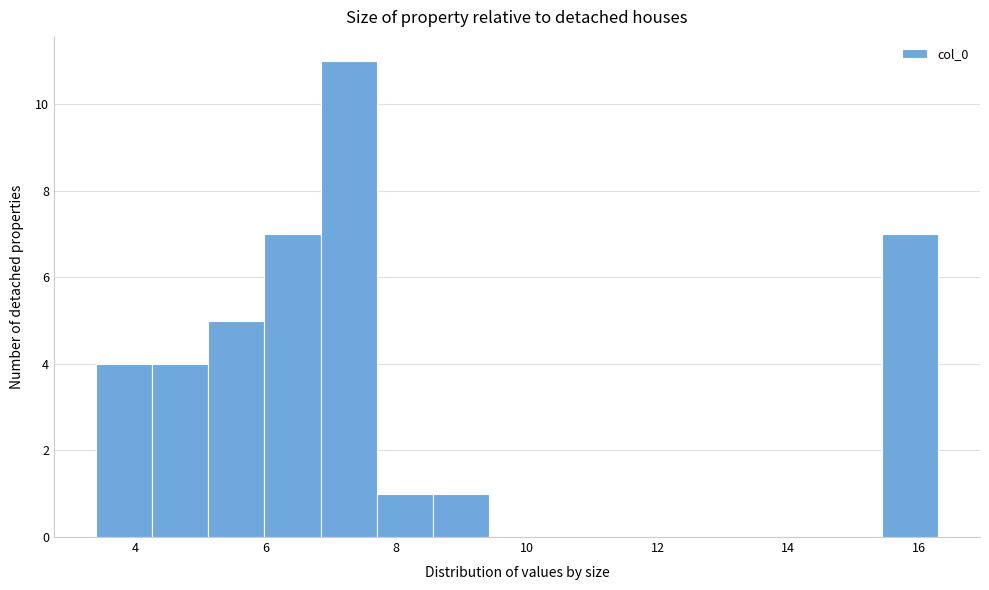

What is the height of the bar covering 8.6 to 9.4 on the x-axis? Neither the bar edges nor the heights are printed on the chart, so give them approximately, as read against the axes.

1